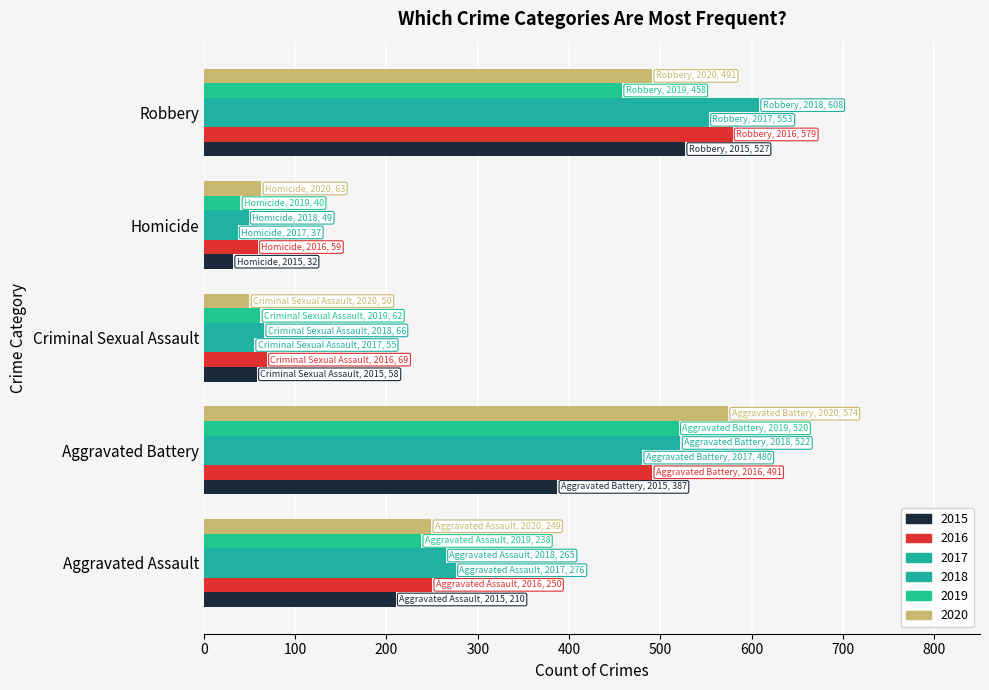

Count the number of data series in this chart.

6